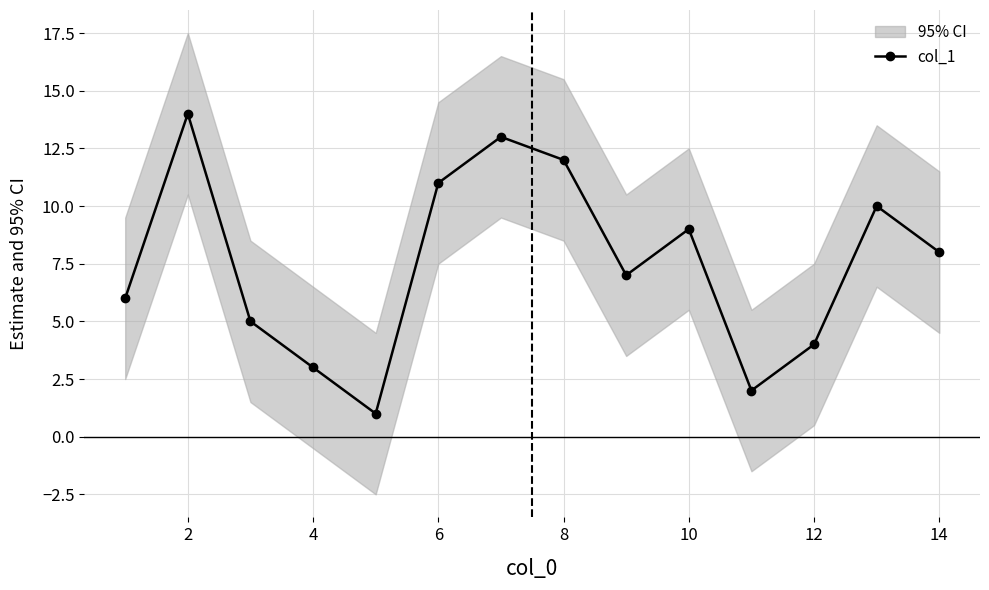

True or false: col_1 has more than 2 points higher than both neighbors.

True